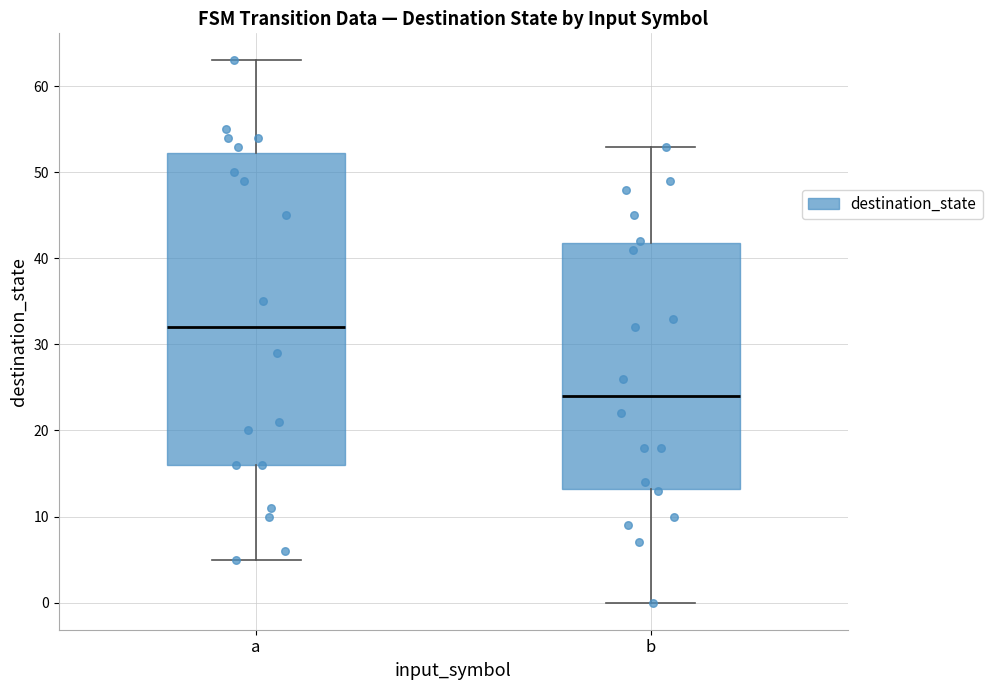

Reading left to right, transcribe this box plot: for each box, give where its median line is, the range the box spans, and where its two whiskers end, as read against the y-axis. The values are not printed on the chart, so give them approximately, as read against the axis.

a: median 32, box 16 to 52, whiskers 5 to 63
b: median 24, box 13 to 42, whiskers 0 to 53